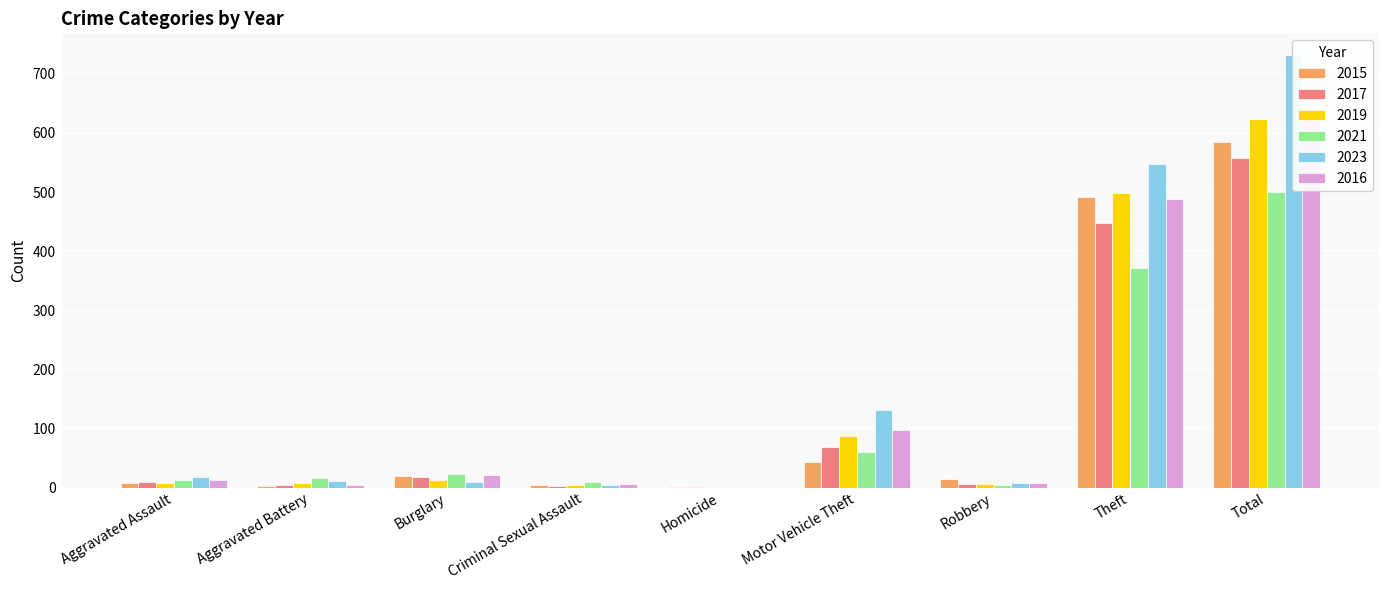

Reading right to left, what are all the values shown in this chart?

2015: Total=584	Theft=491	Robbery=15	Motor Vehicle Theft=43	Homicide=1	Criminal Sexual Assault=4	Burglary=19	Aggravated Battery=3	Aggravated Assault=8
2017: Total=558	Theft=447	Robbery=6	Motor Vehicle Theft=69	Homicide=1	Criminal Sexual Assault=2	Burglary=18	Aggravated Battery=5	Aggravated Assault=10
2019: Total=624	Theft=499	Robbery=6	Motor Vehicle Theft=87	Homicide=0	Criminal Sexual Assault=4	Burglary=12	Aggravated Battery=8	Aggravated Assault=7
2021: Total=500	Theft=371	Robbery=5	Motor Vehicle Theft=60	Homicide=0	Criminal Sexual Assault=9	Burglary=23	Aggravated Battery=17	Aggravated Assault=12
2023: Total=732	Theft=547	Robbery=7	Motor Vehicle Theft=132	Homicide=0	Criminal Sexual Assault=5	Burglary=9	Aggravated Battery=11	Aggravated Assault=18
2016: Total=641	Theft=489	Robbery=8	Motor Vehicle Theft=98	Homicide=0	Criminal Sexual Assault=6	Burglary=22	Aggravated Battery=5	Aggravated Assault=13